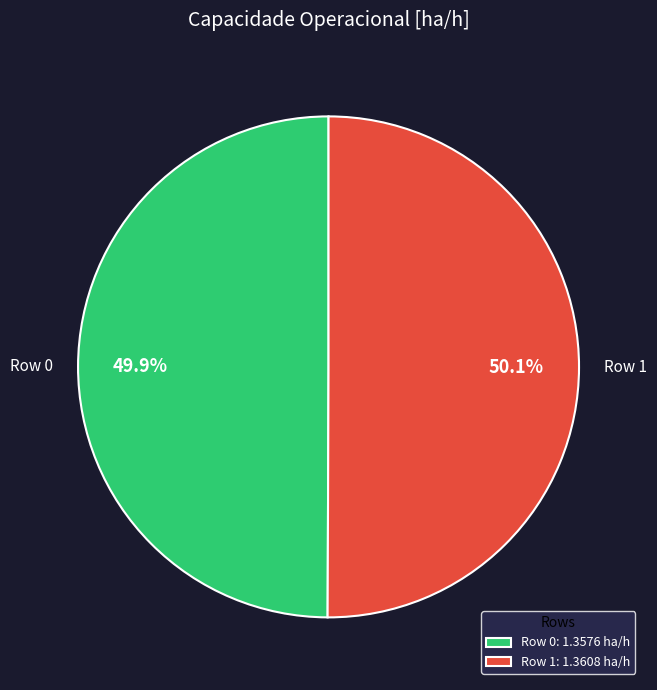

The Row 1 slice represents 50% of the pie. True or false?

True